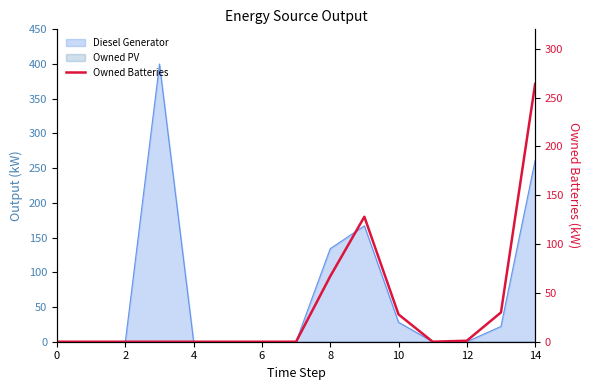

What is the difference between the second highest and second lowest values?

128